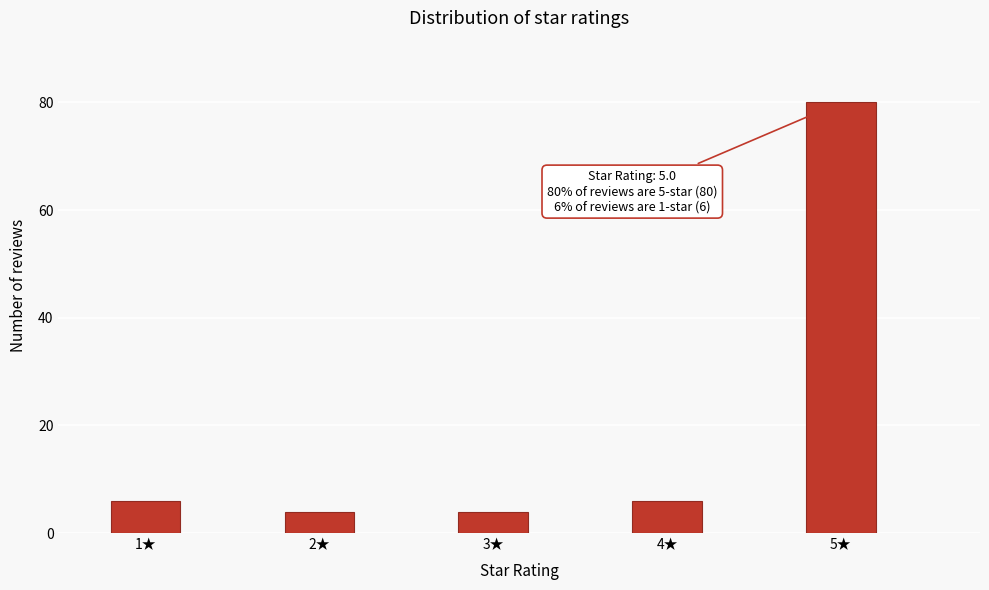

Reading left to right, extract all data points from this chart.

1★=6	2★=4	3★=4	4★=6	5★=80